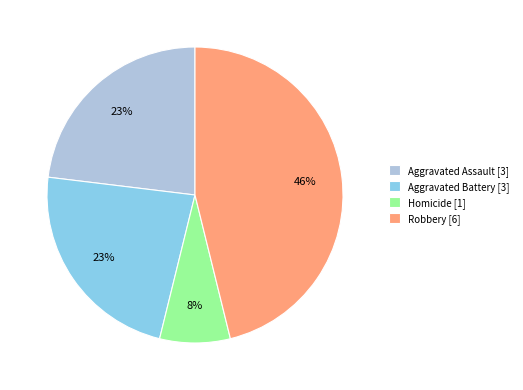

To the nearest percent, what is the average slice percentage?

25%